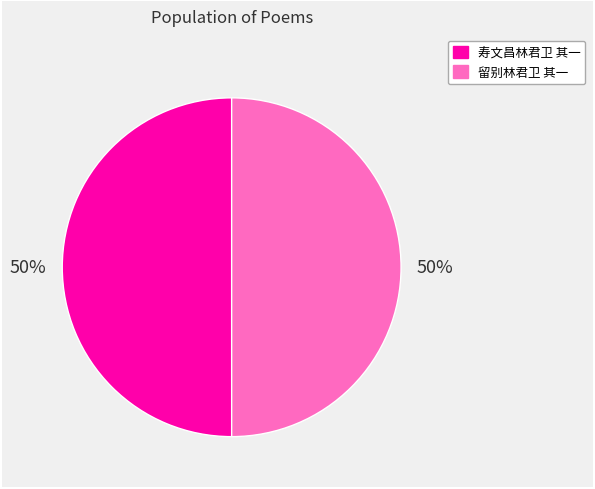

How many slices are in this pie chart?

2